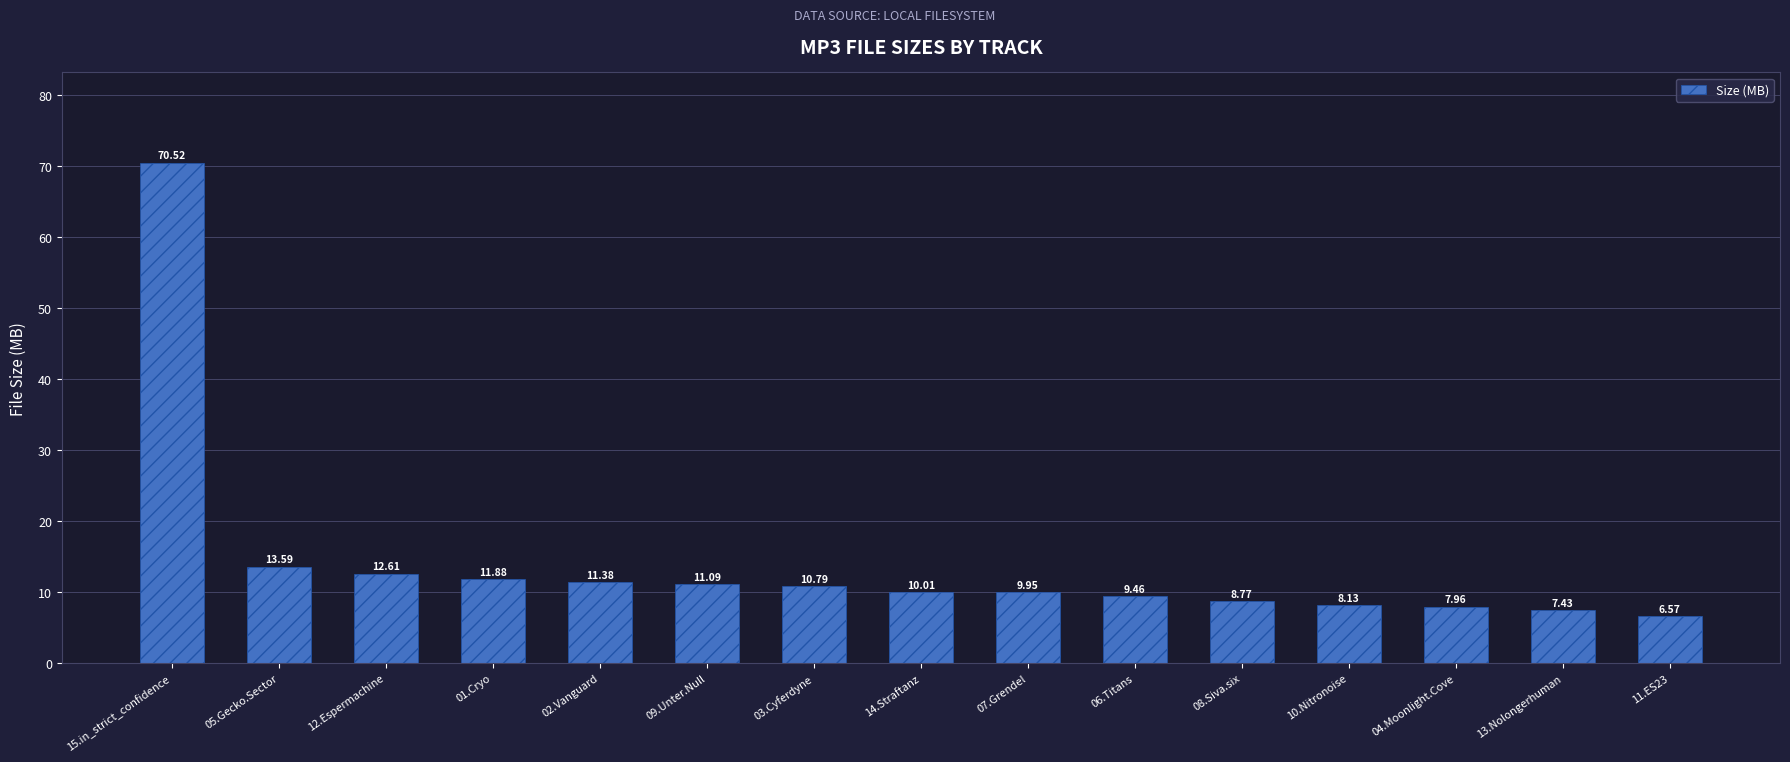

True or false: the data shows 10.0 at 14.Straftanz.

True